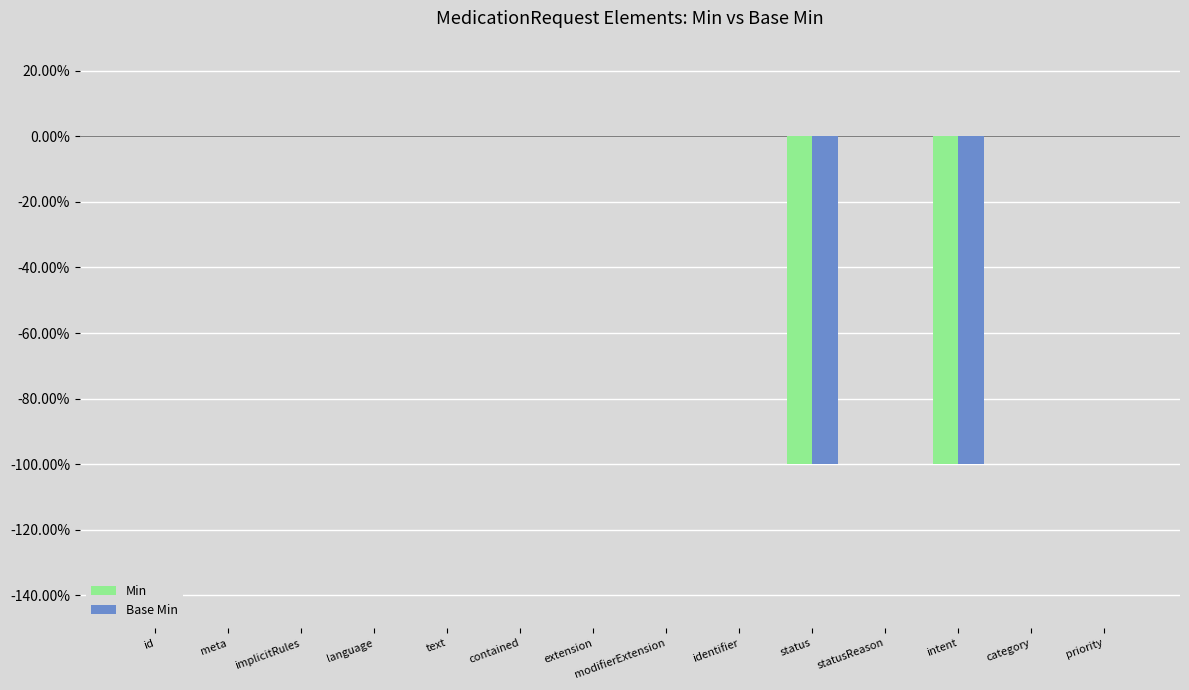

True or false: Min has a value of -1 at modifierExtension.

False